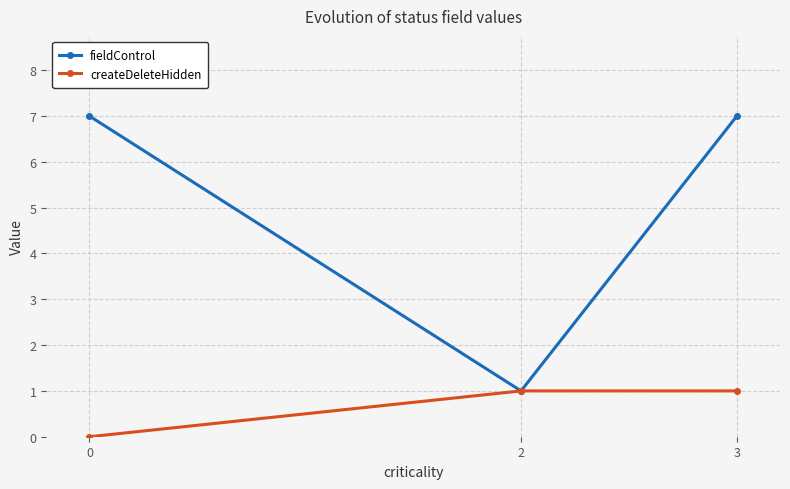

How many lines are shown in the chart?

2